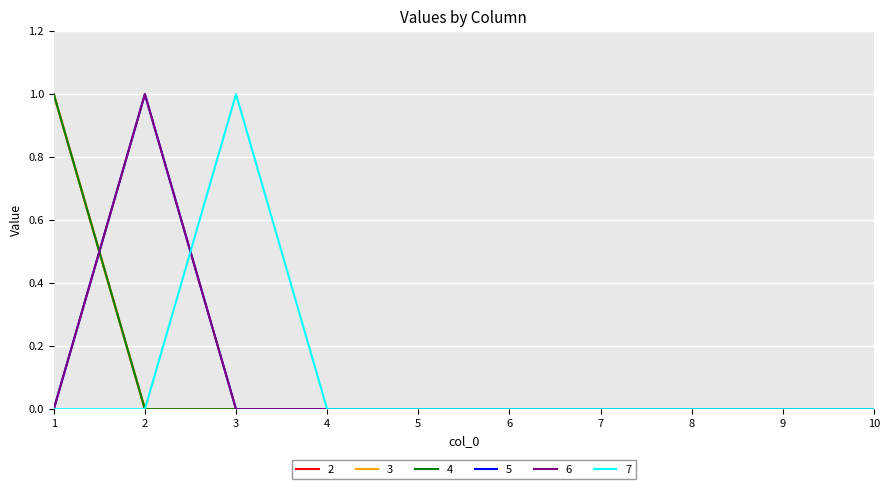

Where is the first local maximum for 5?

2